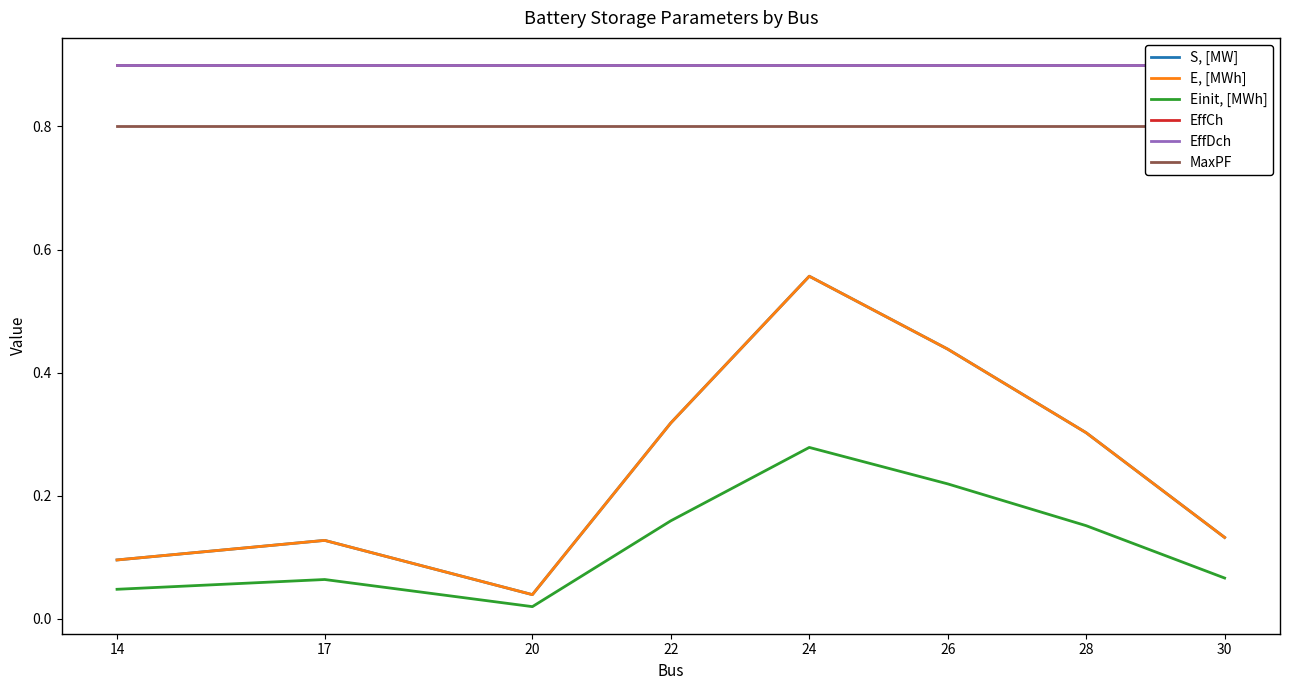

How many distinct data groups are displayed?

6